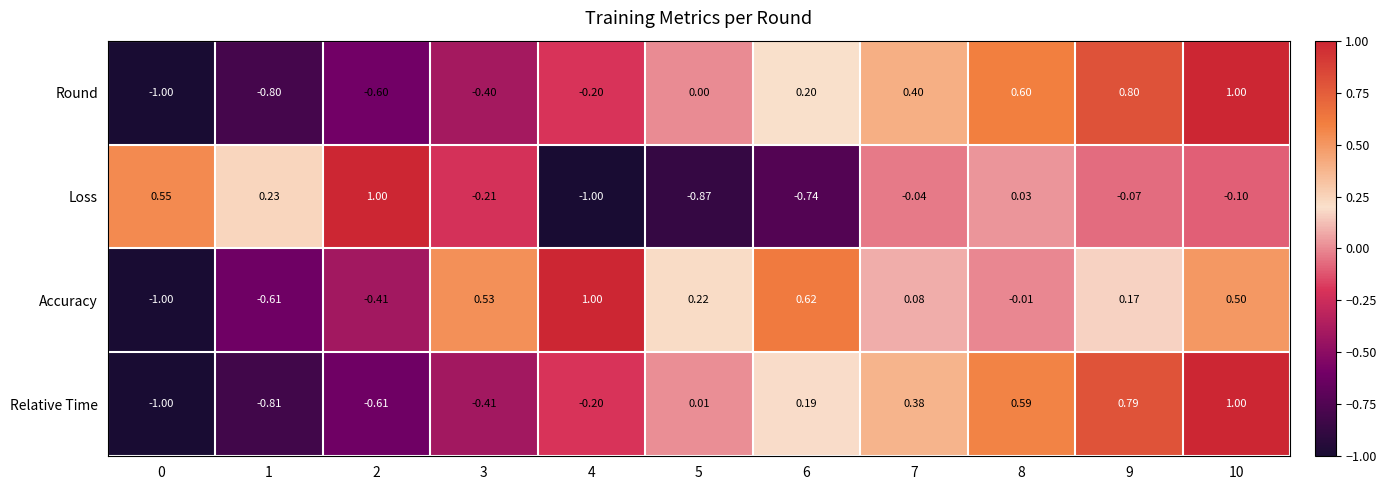

Is the value of Round at 5 greater than the value of Accuracy at 0?

Yes